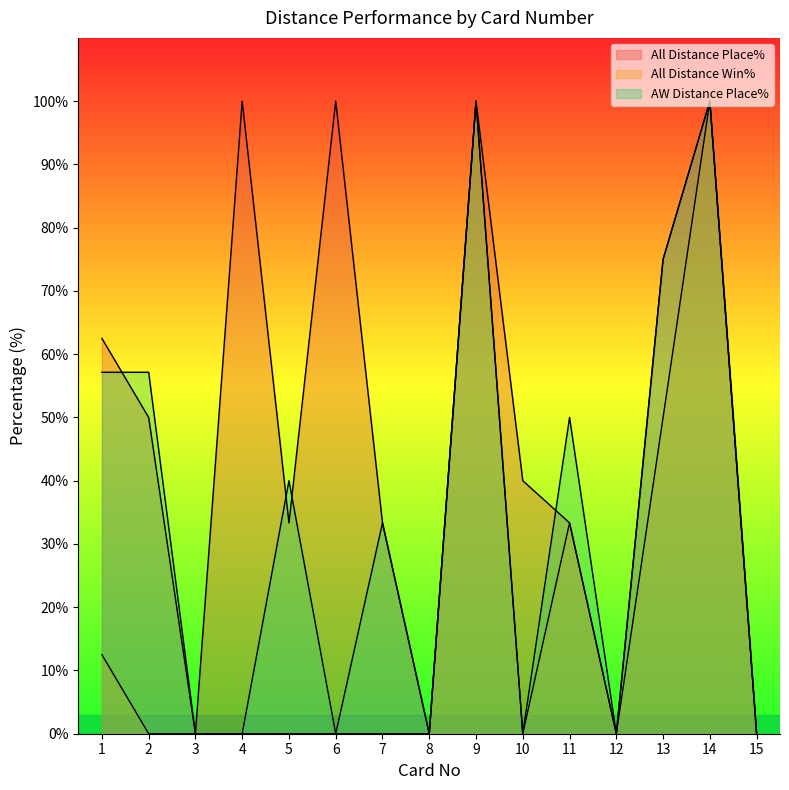

What is the difference between the second highest and second lowest values in the All Distance Win% series?

100.0